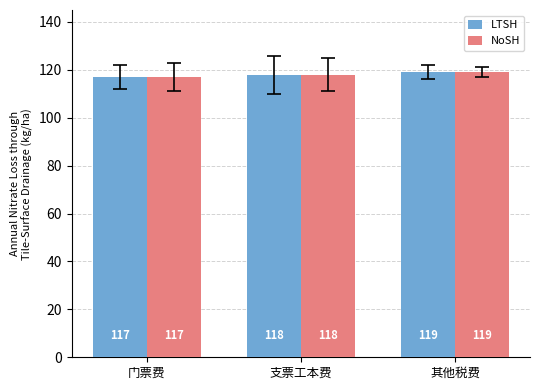

What value does the NoSH series have at 其他税费?

119